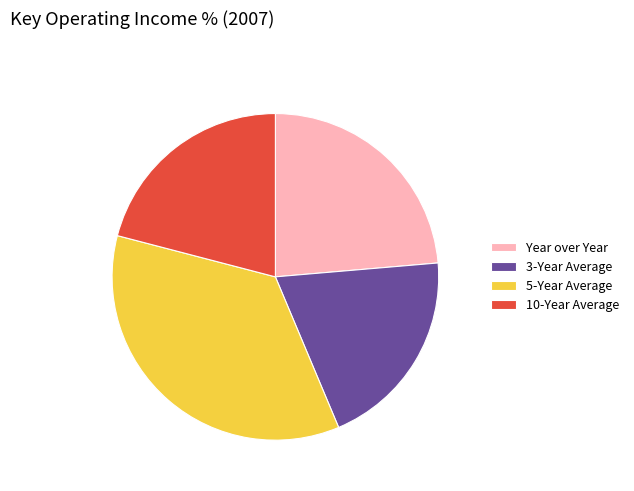

Rank the categories by value from lowest to highest.

3-Year Average, 10-Year Average, Year over Year, 5-Year Average